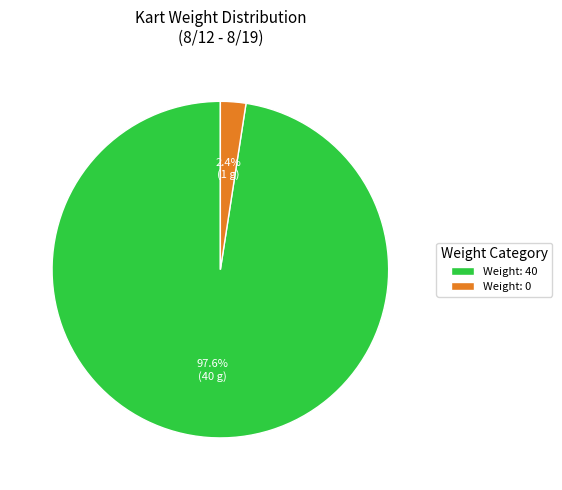

Which slice is the smallest?

Weight: 0